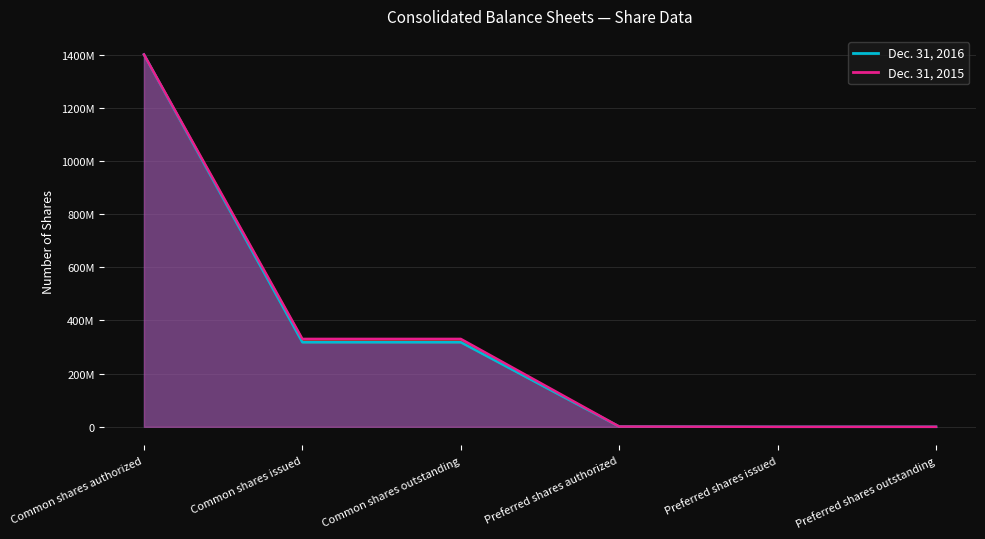

Rank the series at Common shares issued from lowest to highest value.

Dec. 31, 2016, Dec. 31, 2015